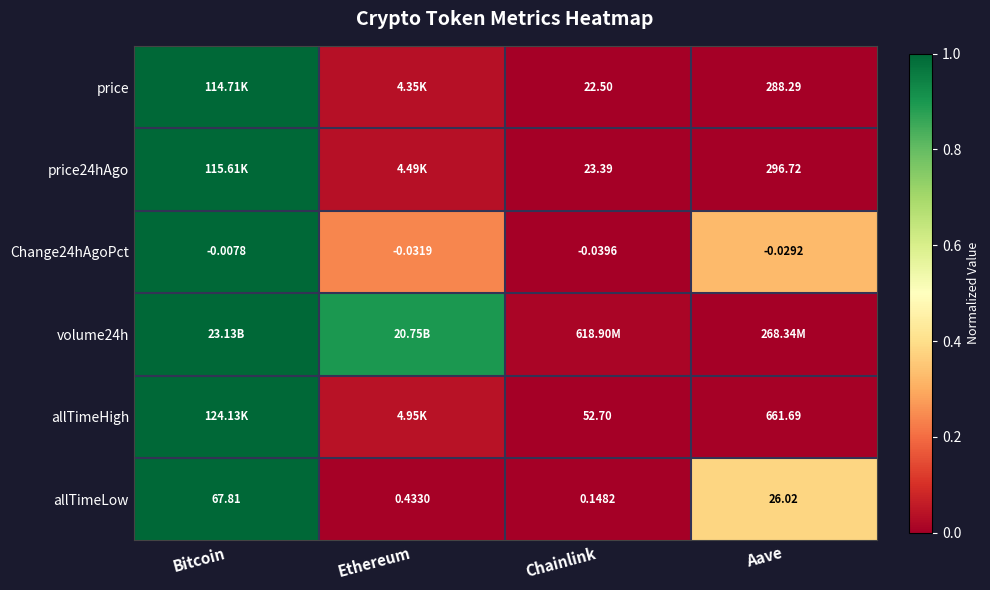

Which category has the lowest value in the Change24hAgoPct series?

Chainlink